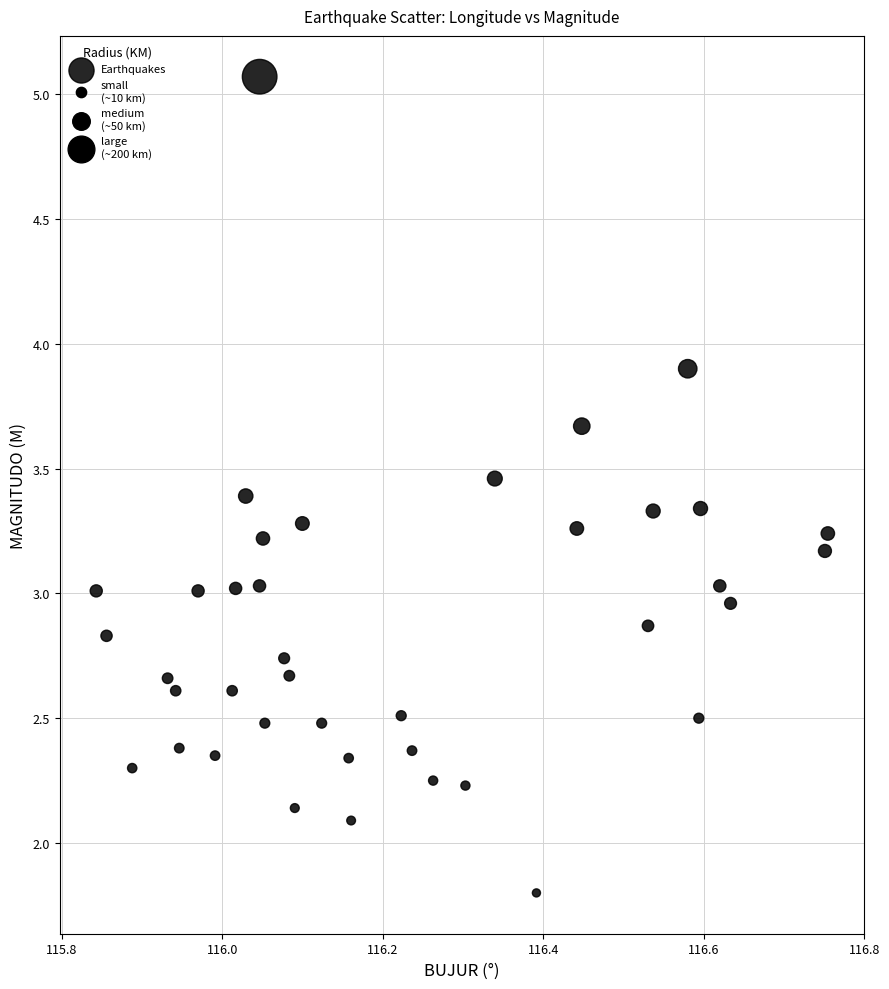

What is the range of X values (max minus min)?

0.9